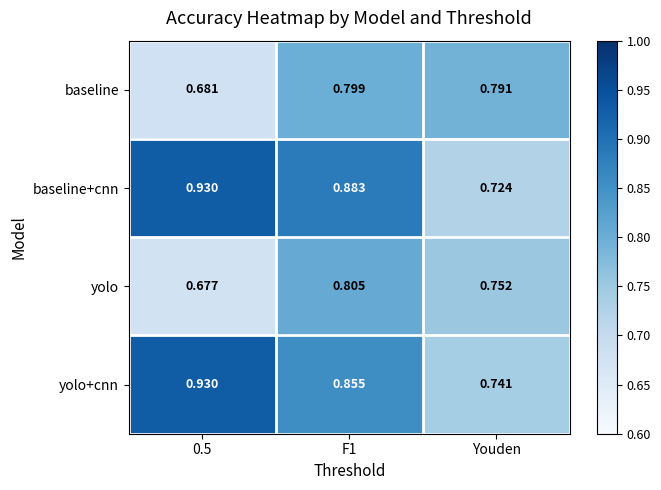

At which label does baseline+cnn reach its minimum?

Youden